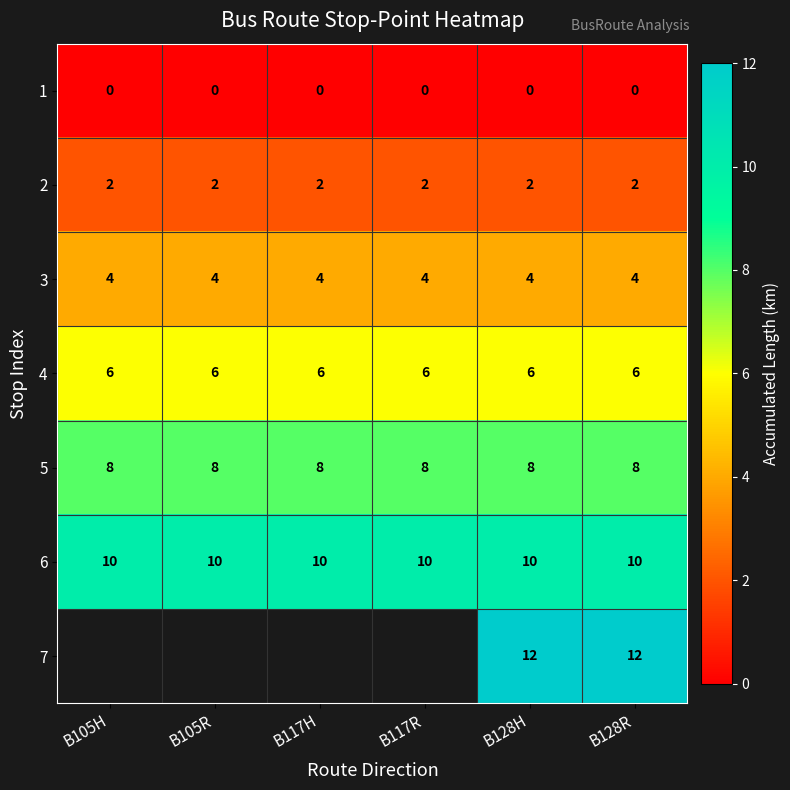

What is the minimum value for 3?

4